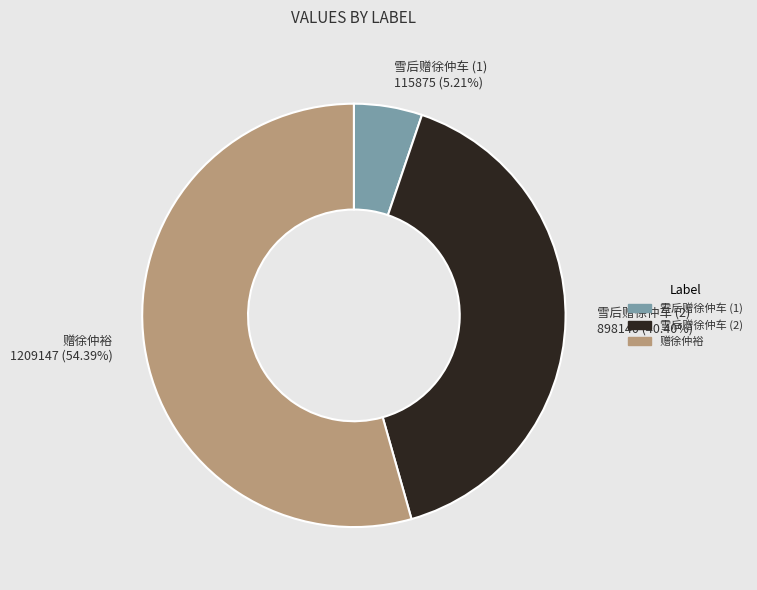

Which has a higher value, 雪后赠徐仲车 (1) or 雪后赠徐仲车 (2)?

雪后赠徐仲车 (2)